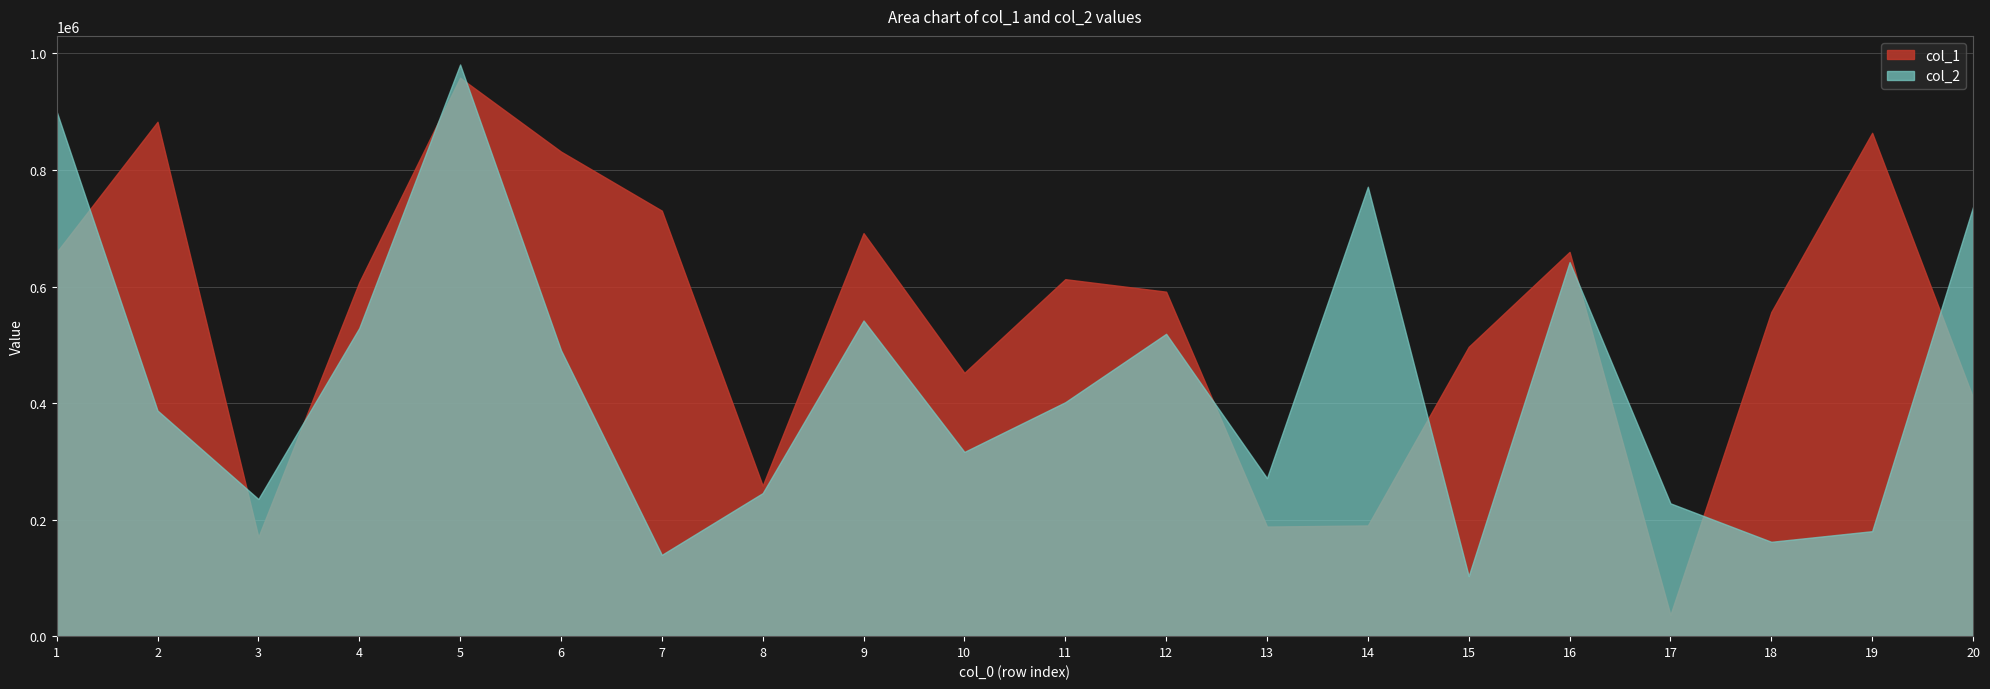

At which label does col_1 first exceed 607367?

1